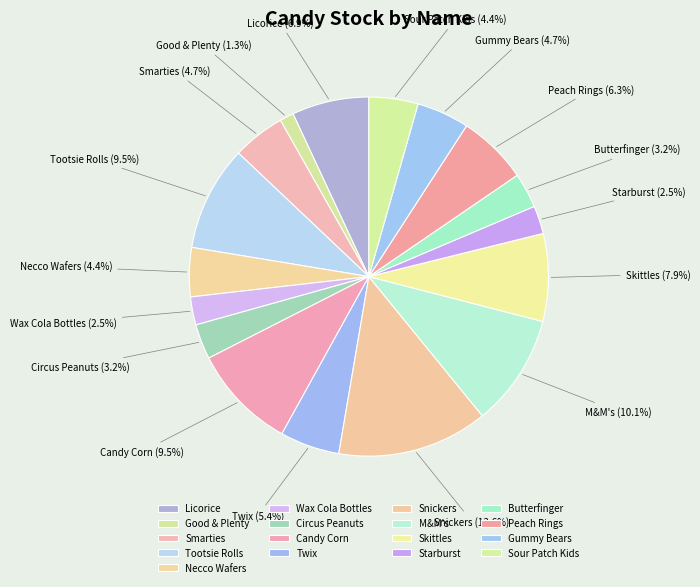

Count the number of slices in the pie.

17